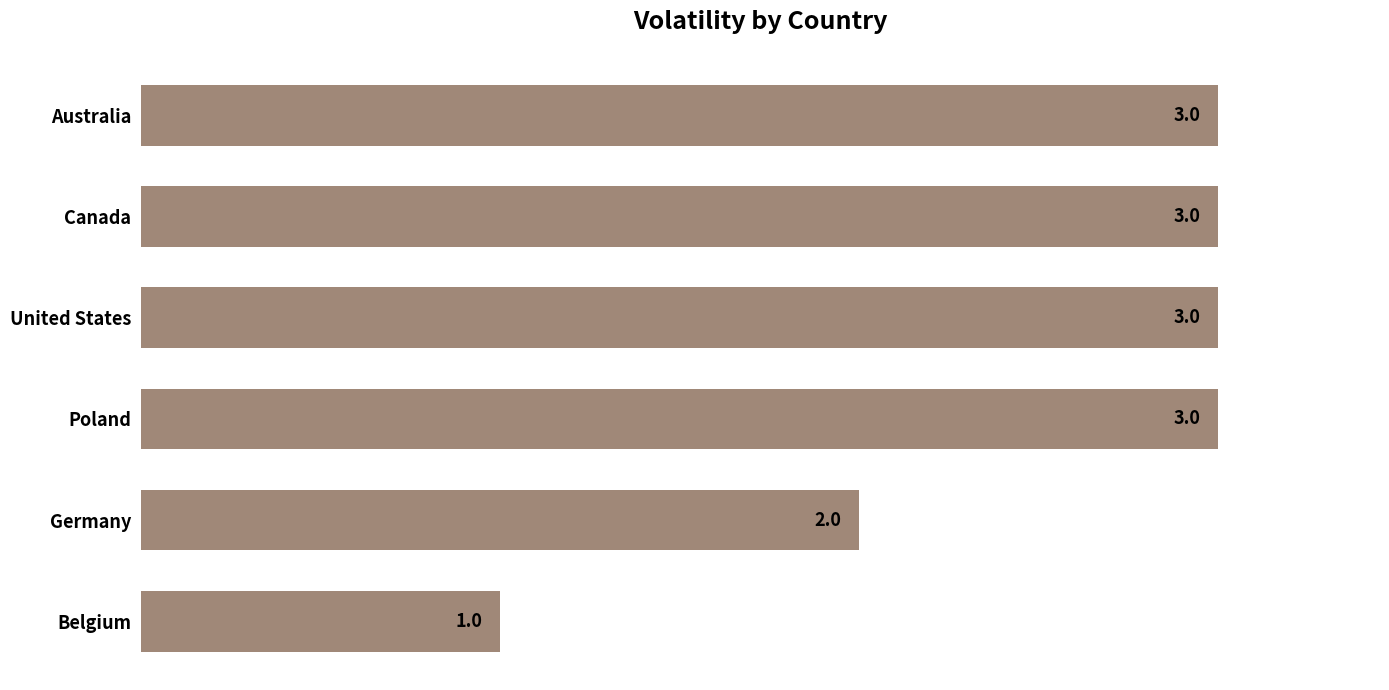

Reading top to bottom, extract all data points from this chart.

3	3	3	3	2	1